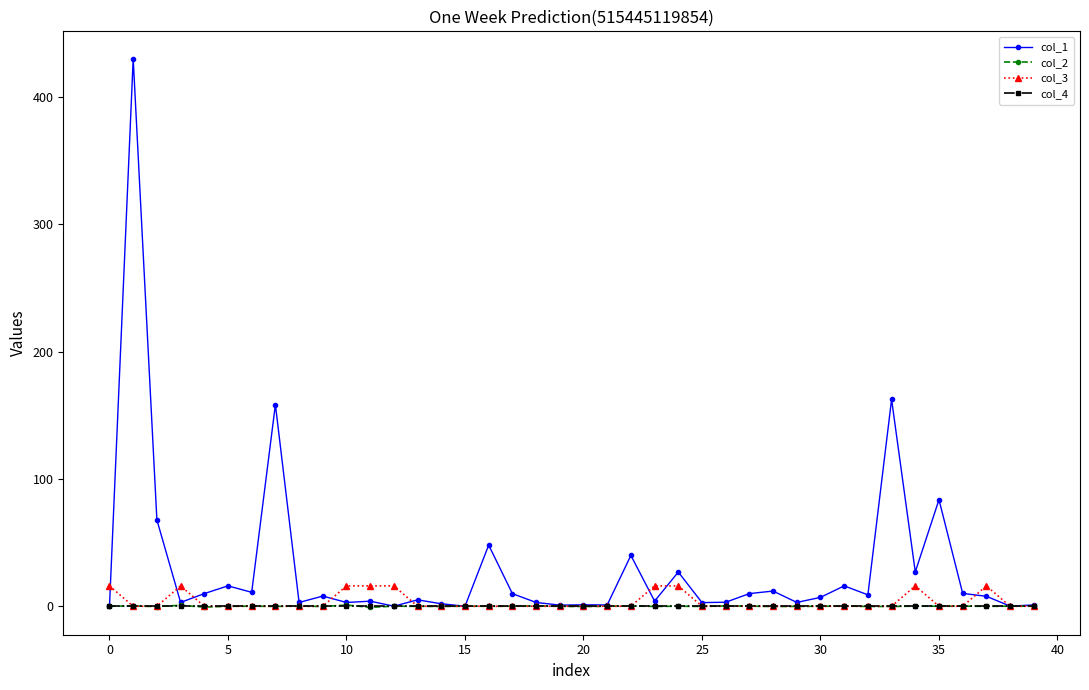

Which series has the largest total across all categories?

col_1